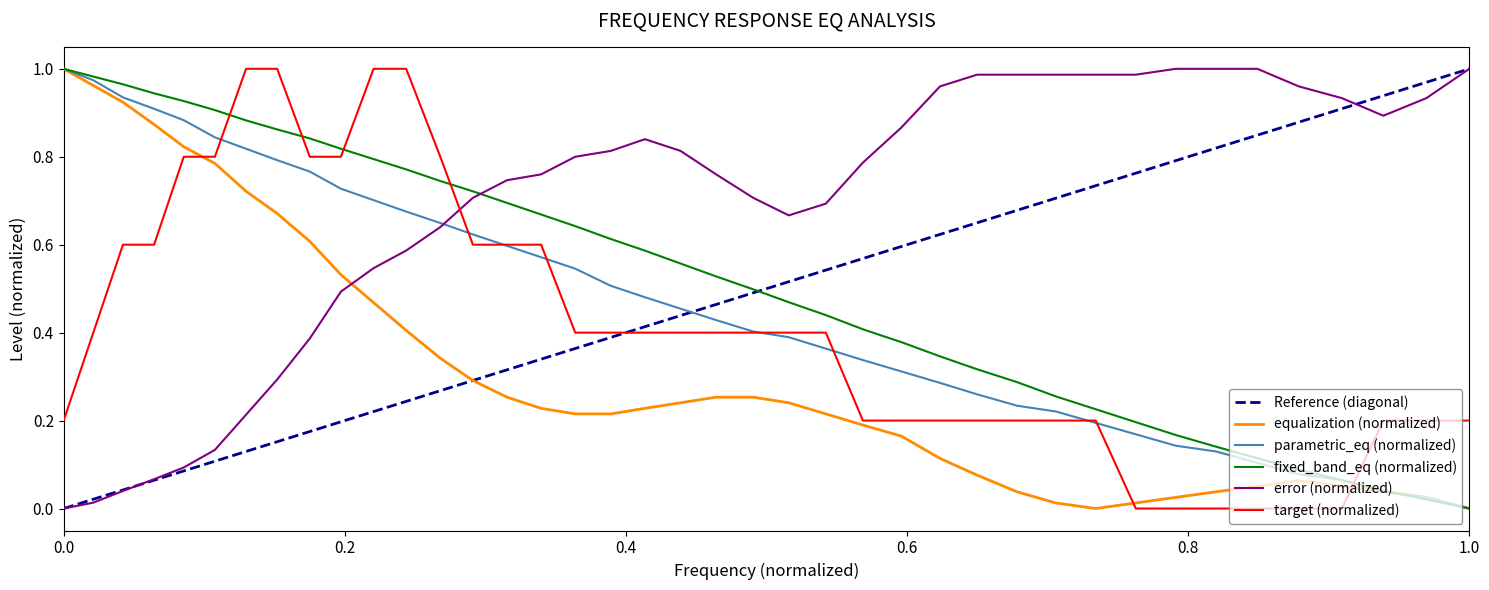

After their last crossing, which series has the higher values: error (normalized) or fixed_band_eq (normalized)?

error (normalized)